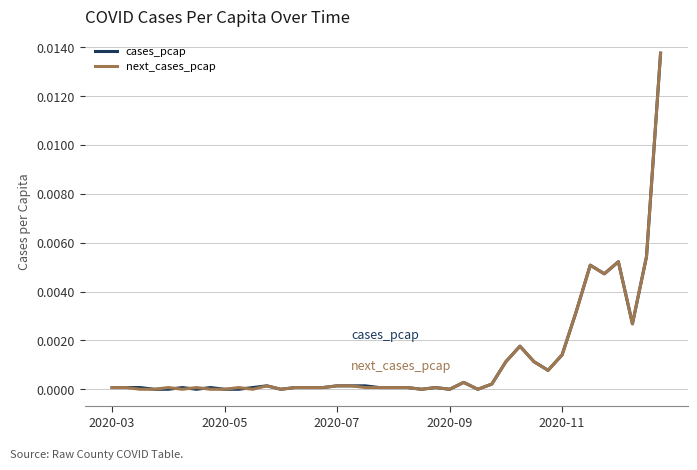

What are all the series names shown in the legend?

cases_pcap, next_cases_pcap